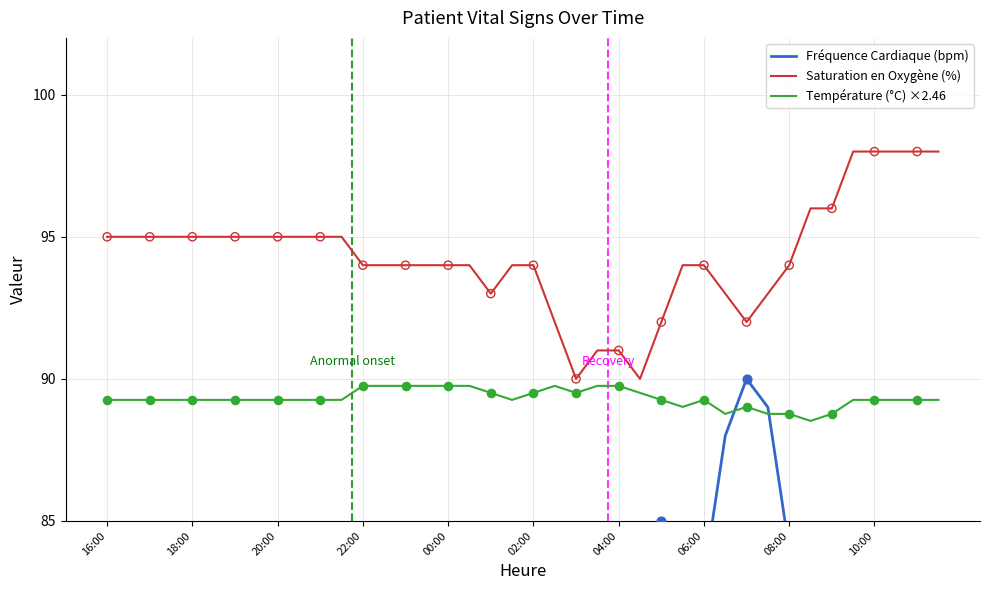

Which series reaches the minimum Y coordinate?

Fréquence Cardiaque (bpm)